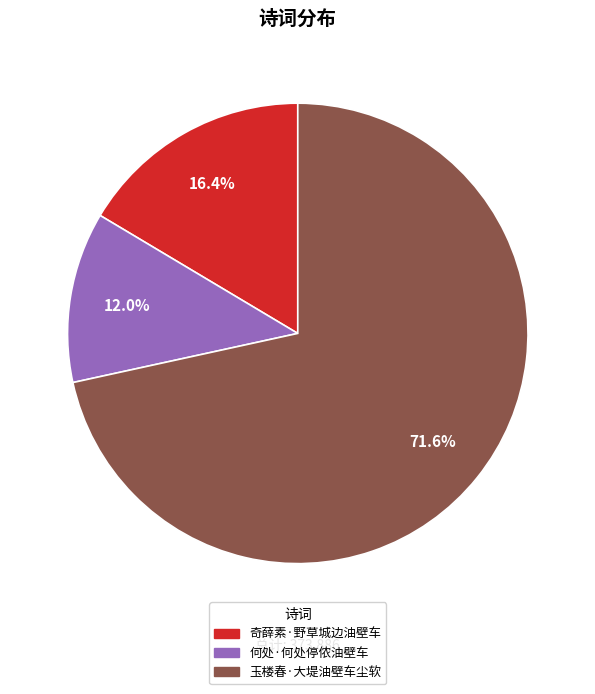

What is the ratio of the value at 玉楼春·大堤油壁车尘软 to the value at 何处·何处停侬油壁车?

6.0